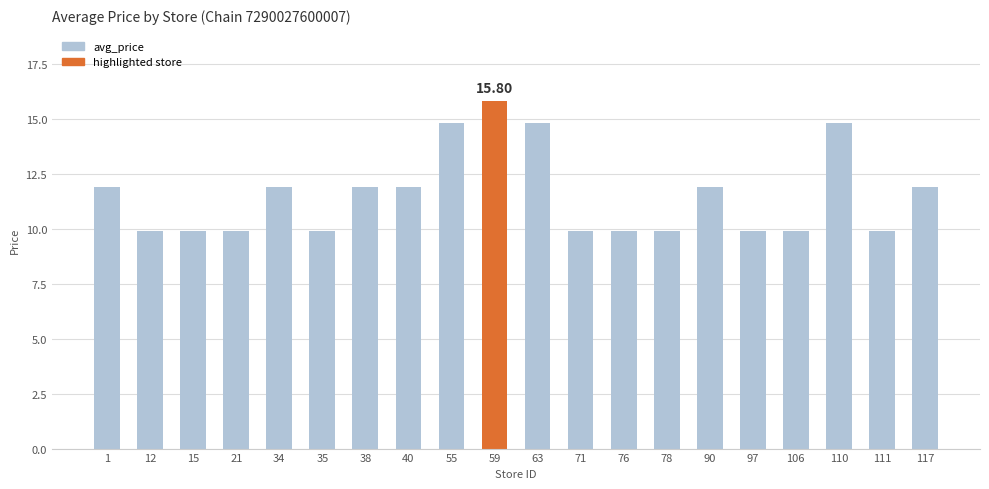

What is the ratio of the value at 71 to the value at 34?

0.8